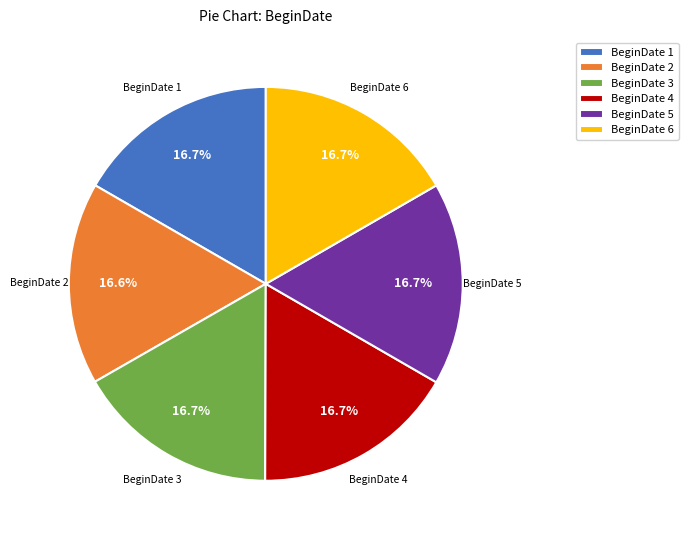

To the nearest percent, what percentage of the pie is BeginDate 5?

17%